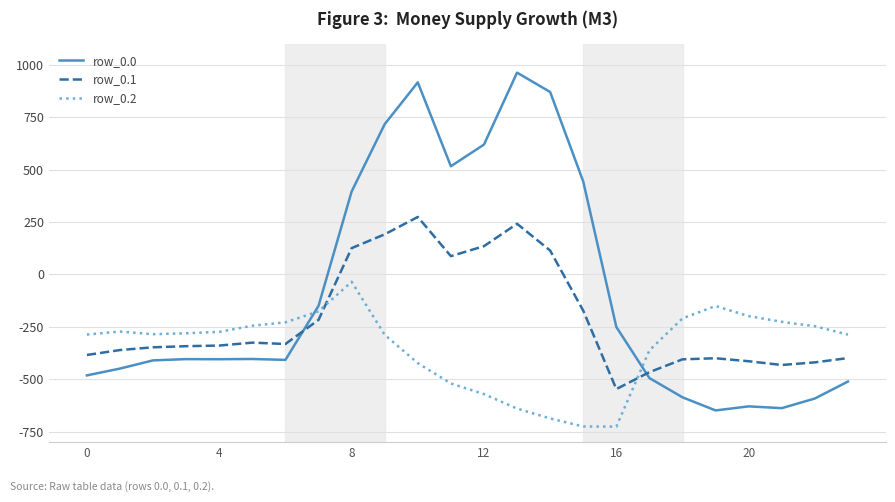

Which series has the widest spread of values?

row_0.0